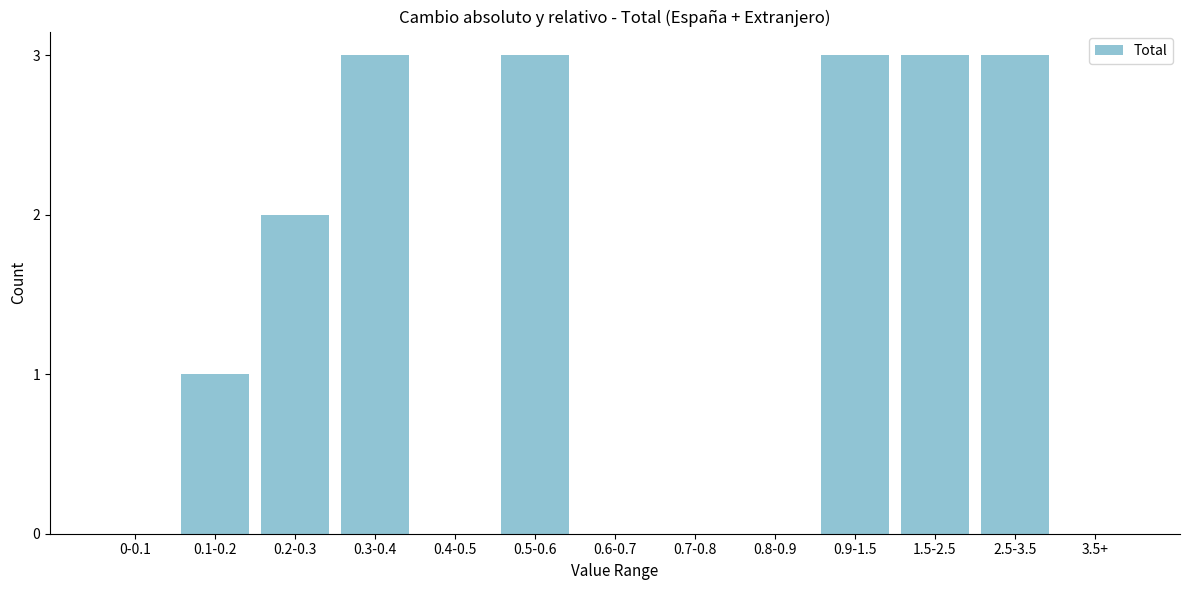

Reading left to right, list all the values displayed in this chart.

0-0.1=0	0.1-0.2=1	0.2-0.3=2	0.3-0.4=3	0.4-0.5=0	0.5-0.6=3	0.6-0.7=0	0.7-0.8=0	0.8-0.9=0	0.9-1.5=3	1.5-2.5=3	2.5-3.5=3	3.5+=0